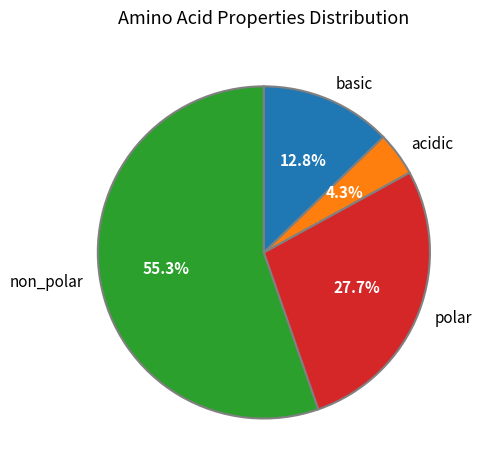

What percentage is the non_polar slice, to the nearest percent?

55%